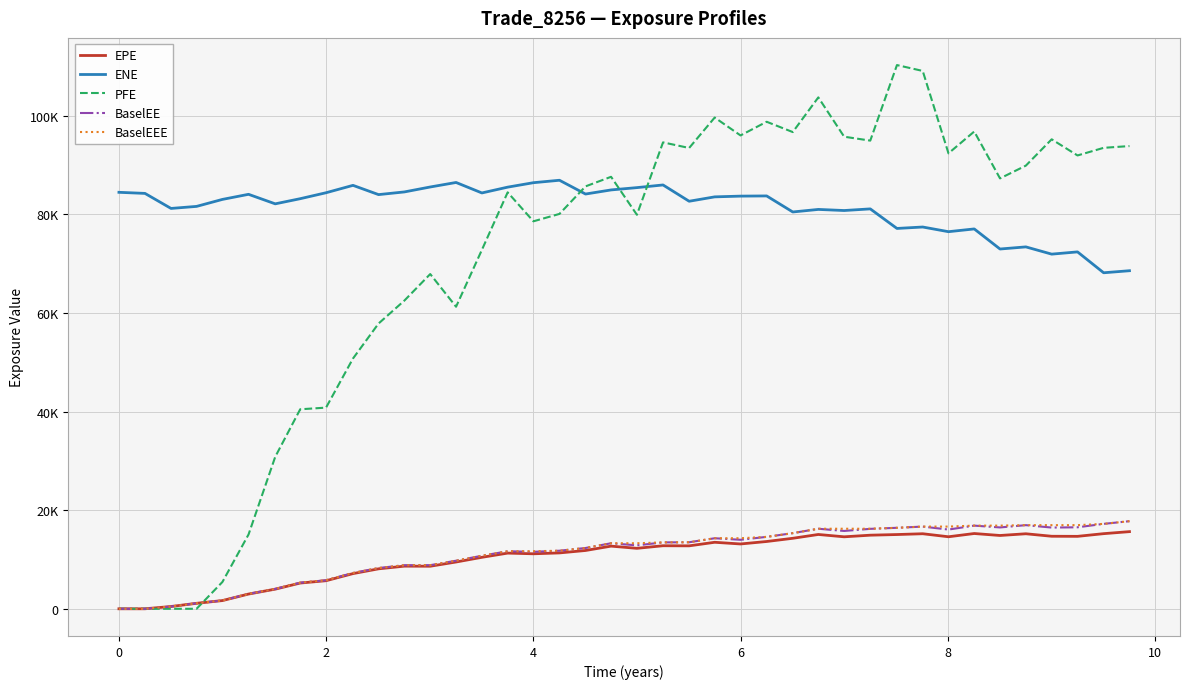

Does the chart display data point markers on the line(s)?

No